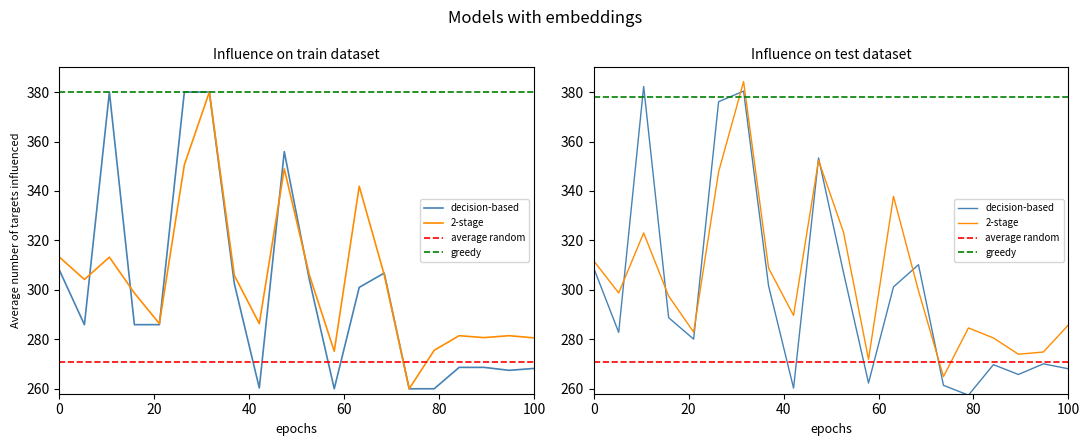

The y1 series shows 152.7 at 100. True or false?

False